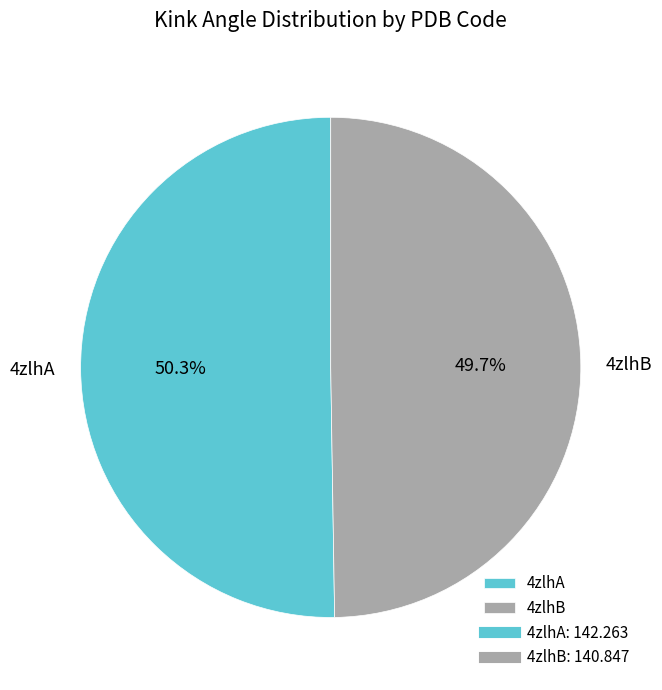

To the nearest percent, what is the difference between the largest and smallest slice percentages?

1%